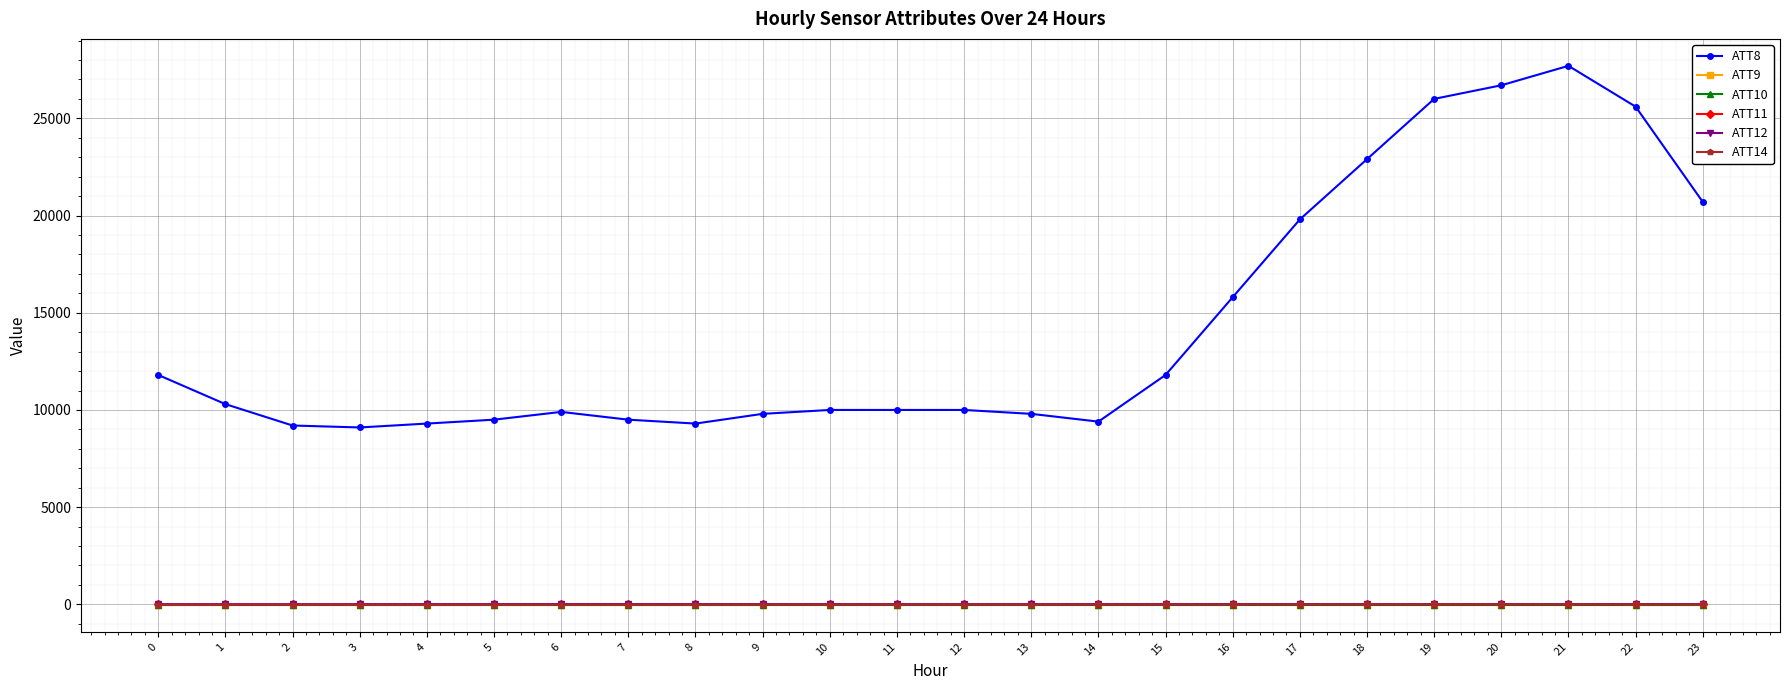

Between 2 and 20, which is larger?

20